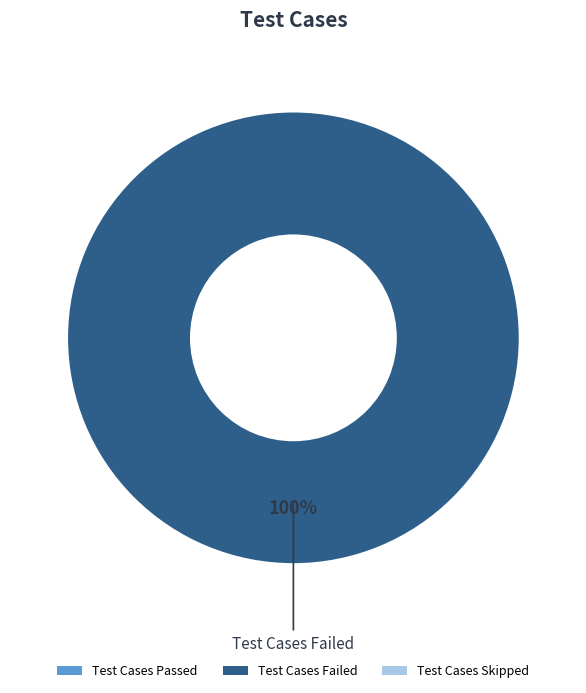

Does any single category account for the majority?

Yes